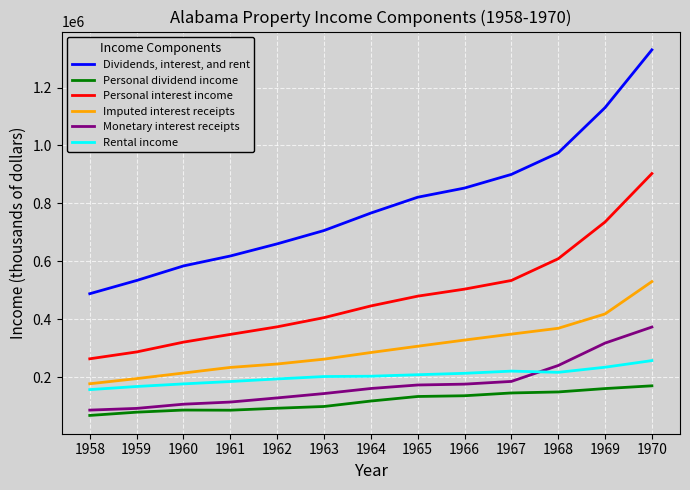

What are all the series names shown in the legend?

Dividends, interest, and rent, Personal dividend income, Personal interest income, Imputed interest receipts, Monetary interest receipts, Rental income